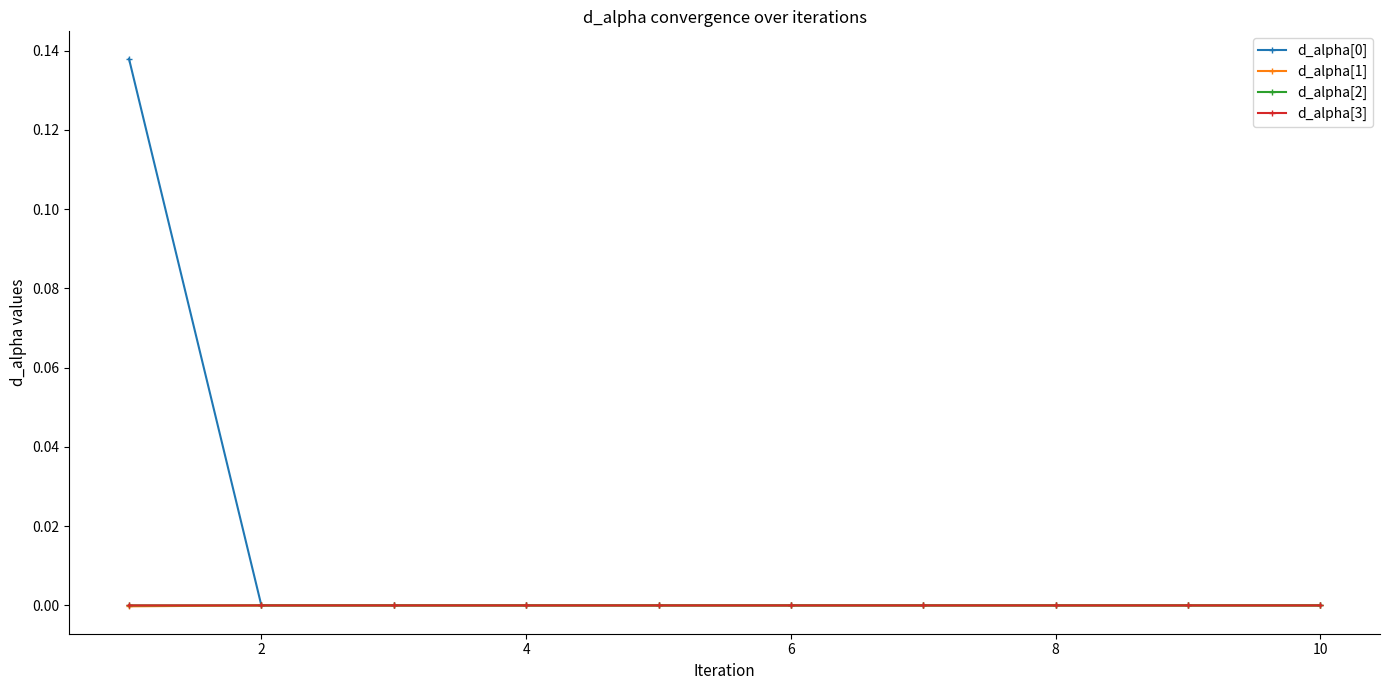

True or false: d_alpha[2] has more than 1 interior local peaks.

True